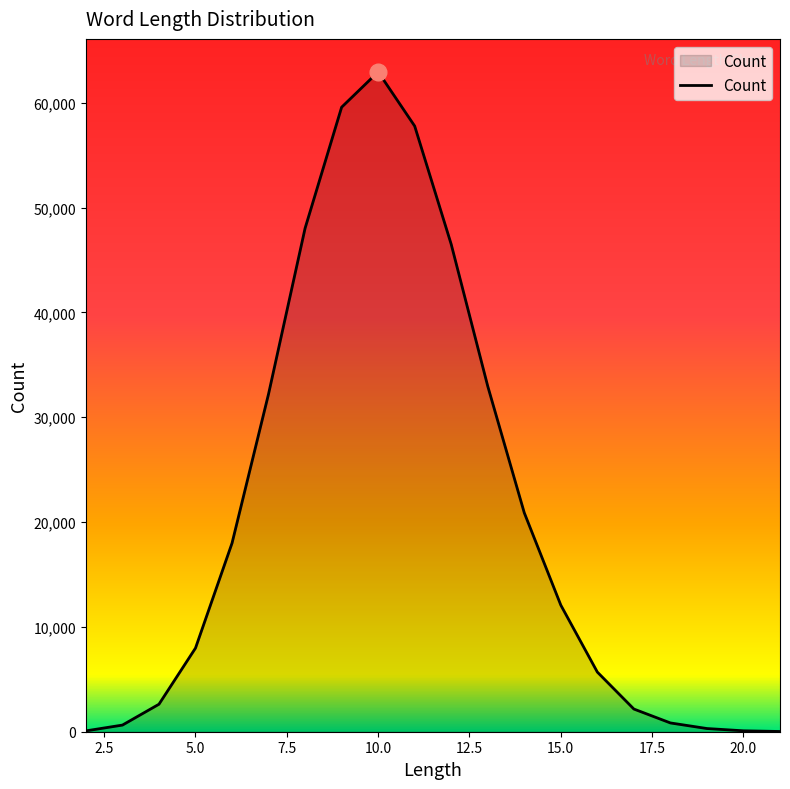

What is the difference between the maximum and minimum values?

62932